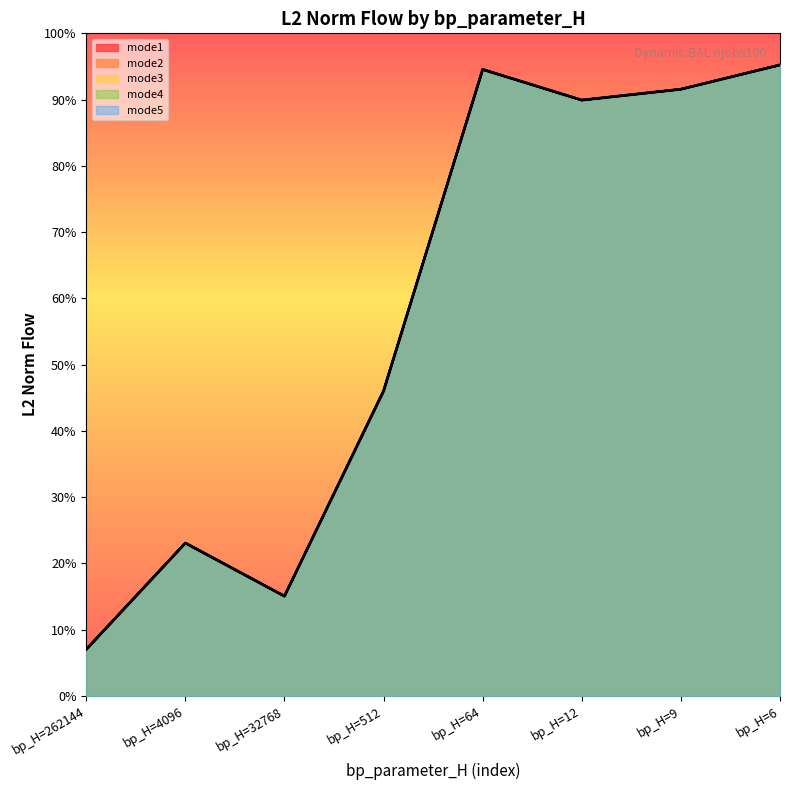

How many categories are shown in the chart?

8